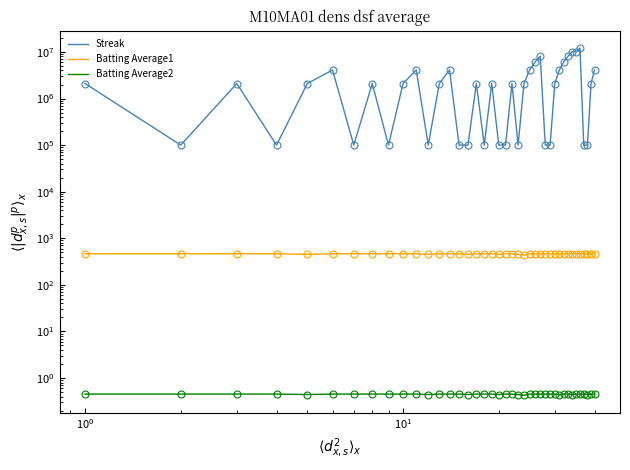

Count the Batting Average2 values in the range 0 to 1.

40